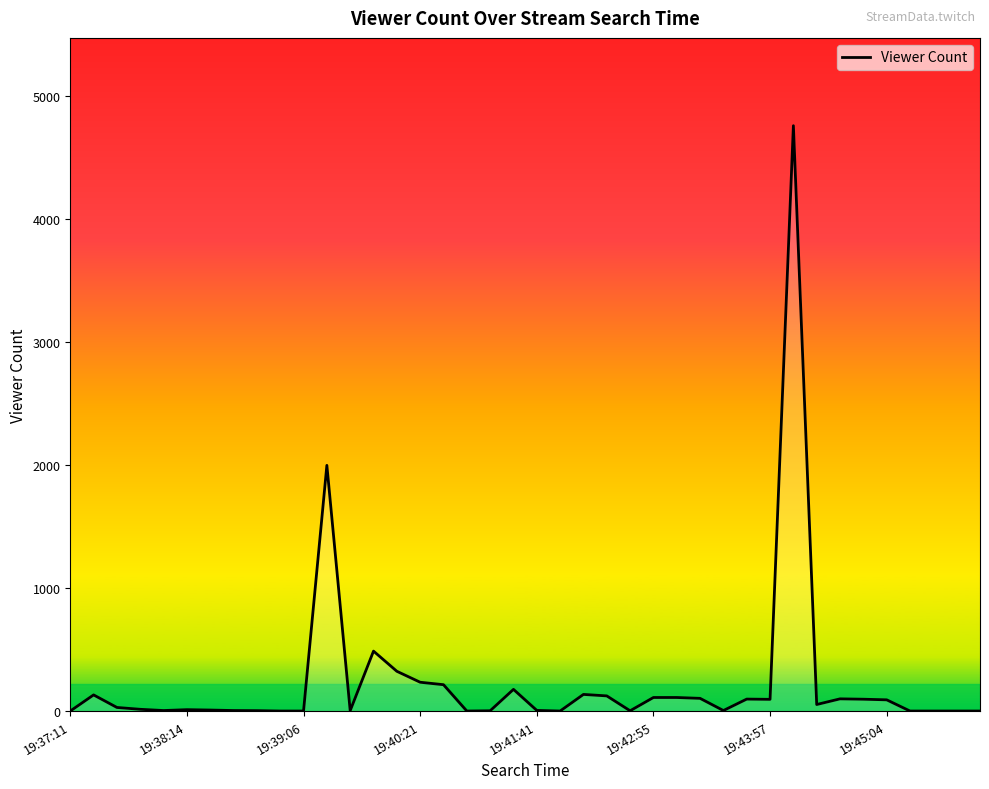

Count the number of categories in the chart.

40